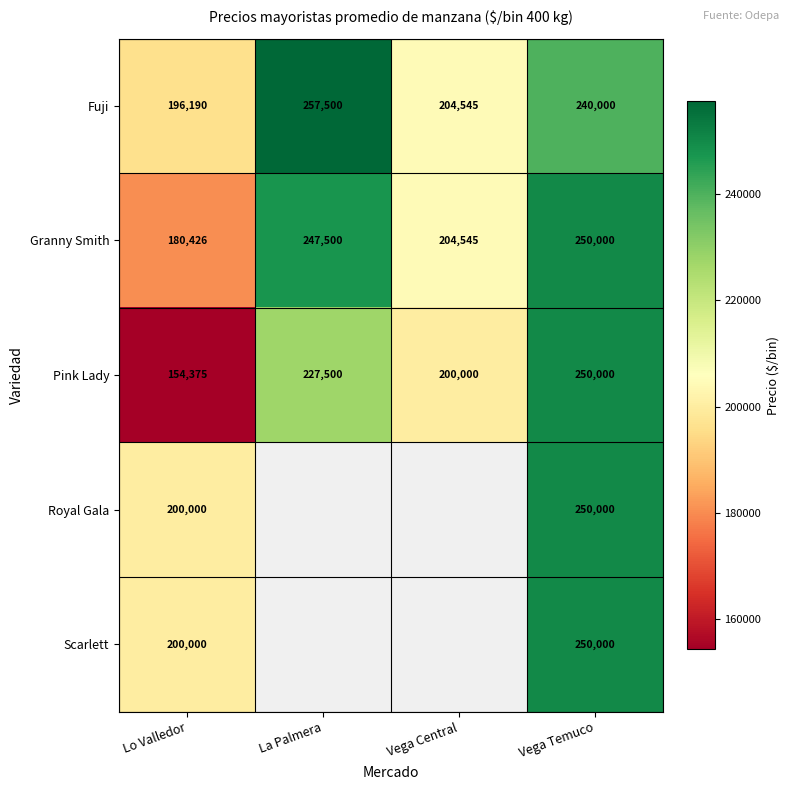

How many distinct data groups are displayed?

5